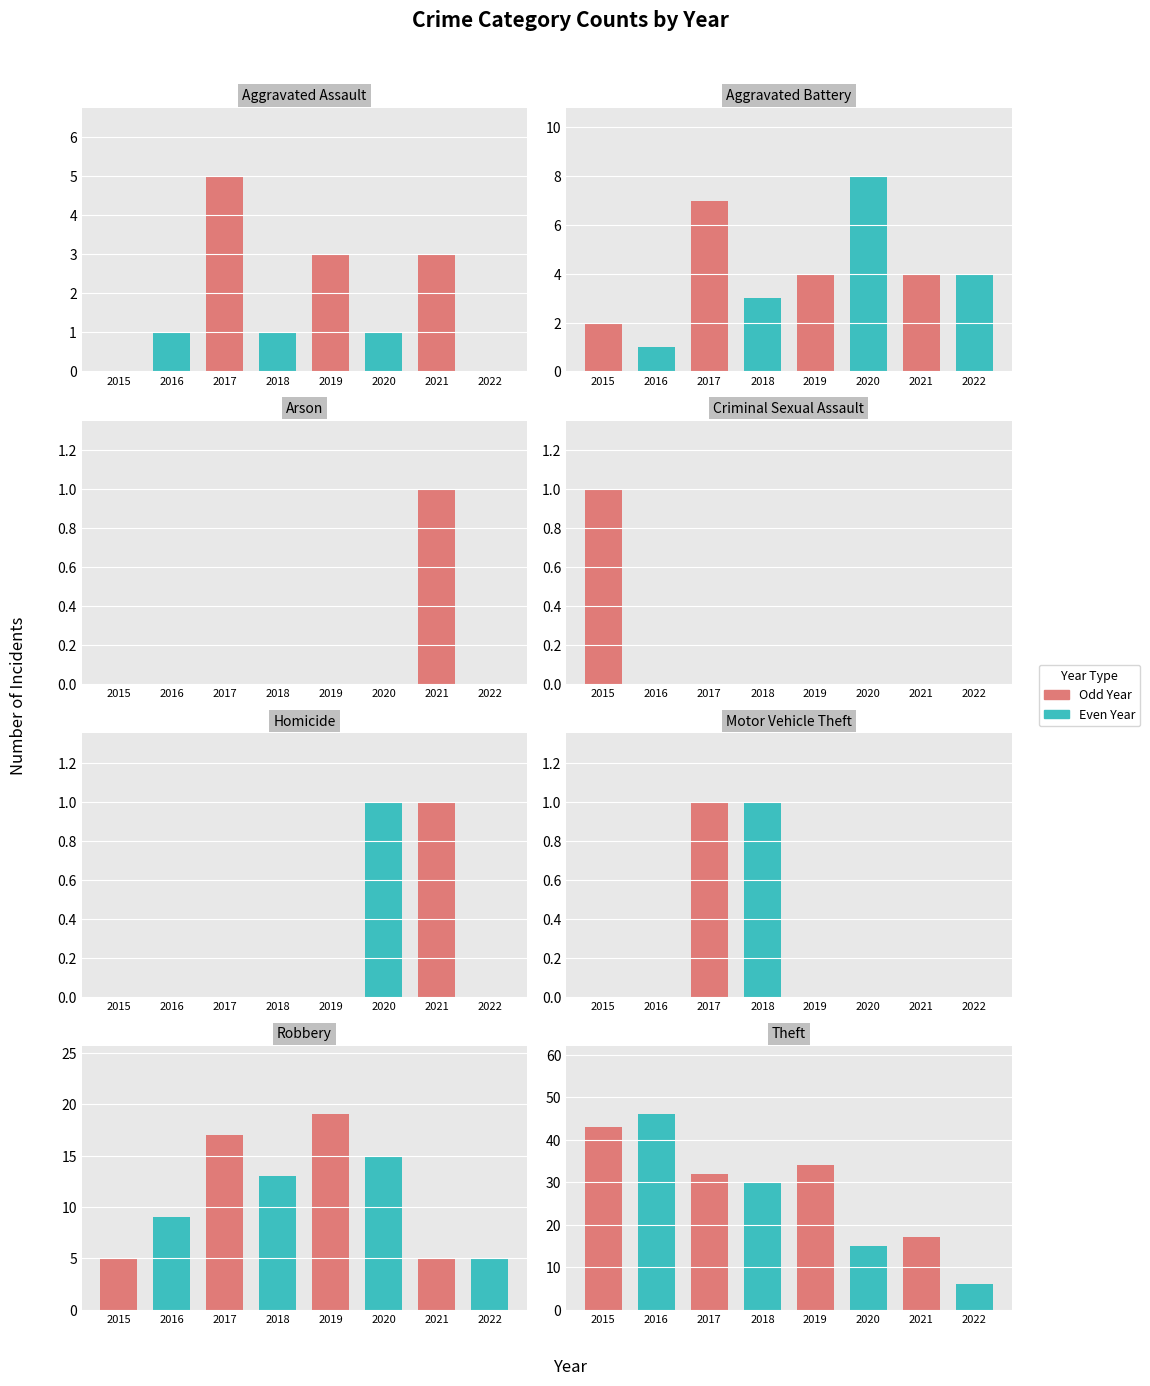

Between 2015 and 2016, which series saw the biggest shift?

Even Year